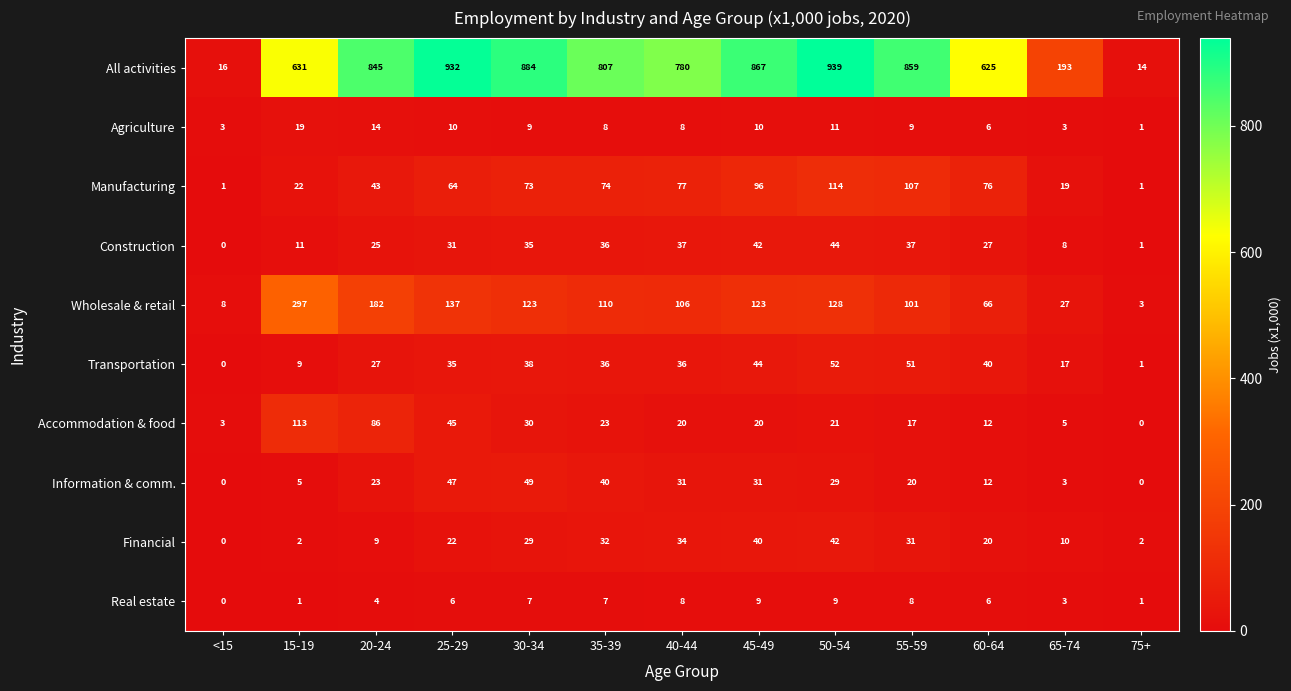

Rank the series by their maximum value, from highest to lowest.

All activities, Wholesale & retail, Manufacturing, Accommodation & food, Transportation, Information & comm., Construction, Financial, Agriculture, Real estate